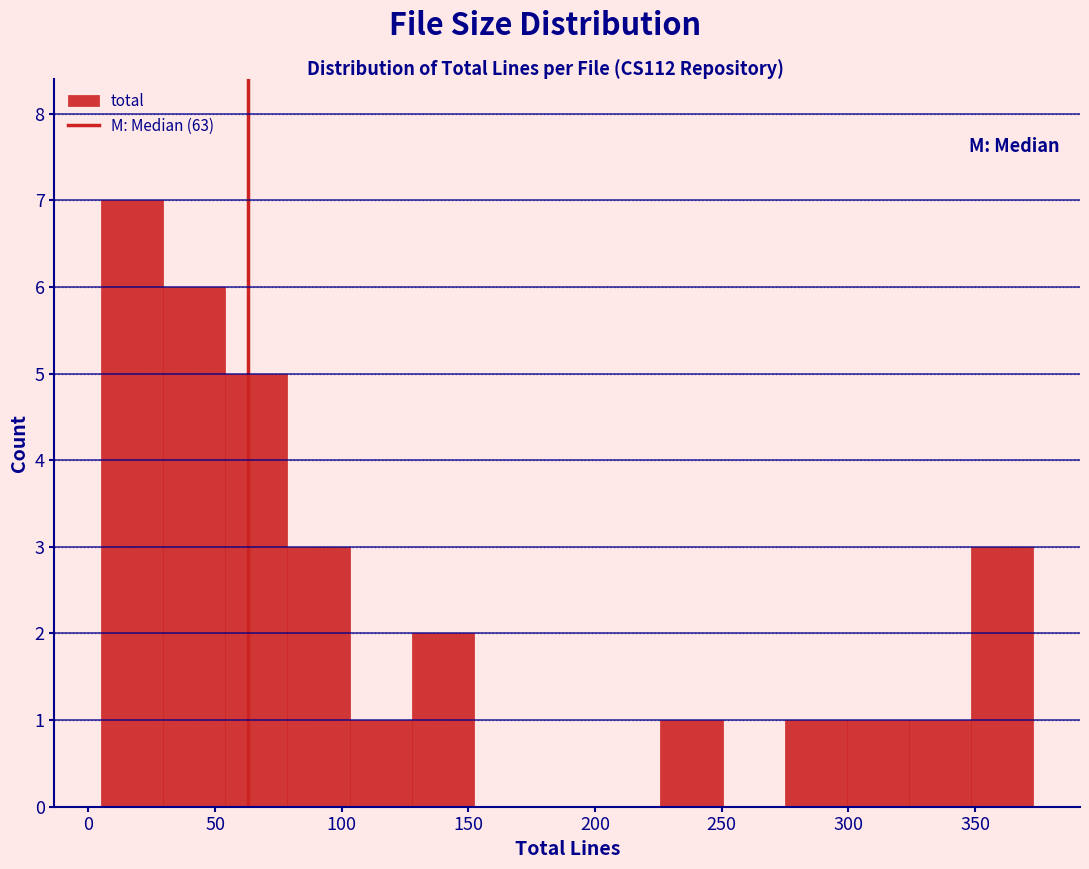

Which range on the x-axis has the tallest bar?

5 to 30